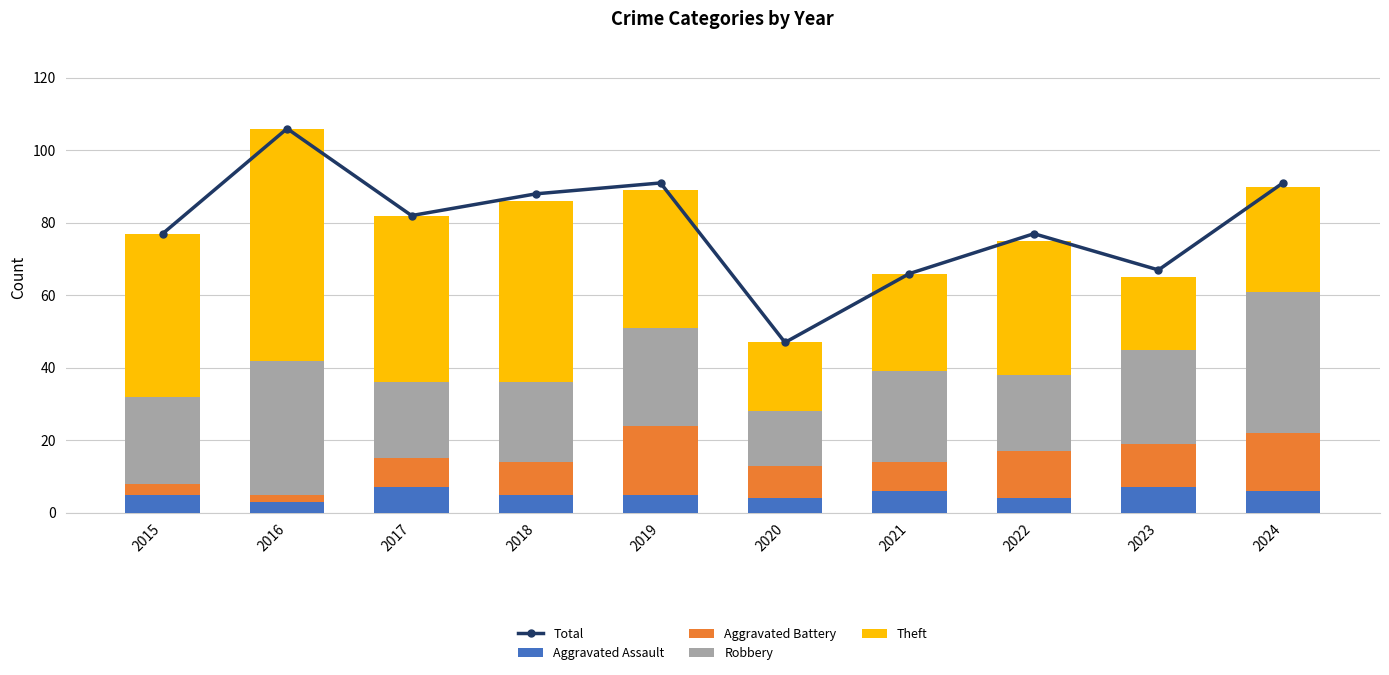

What is the spread (max minus min) of values at 2015?

74